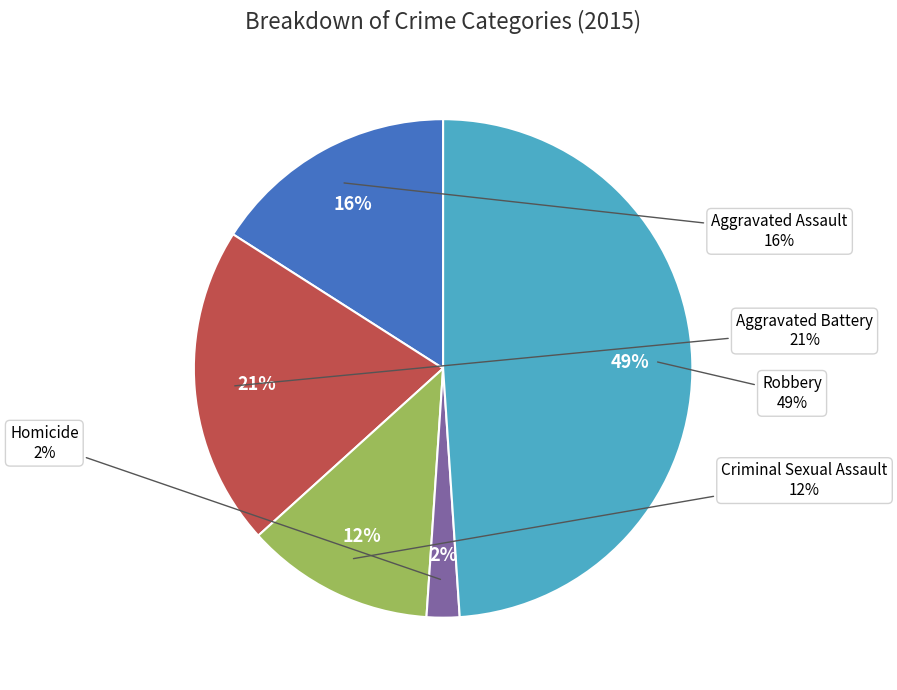

Count the number of slices in the pie.

5